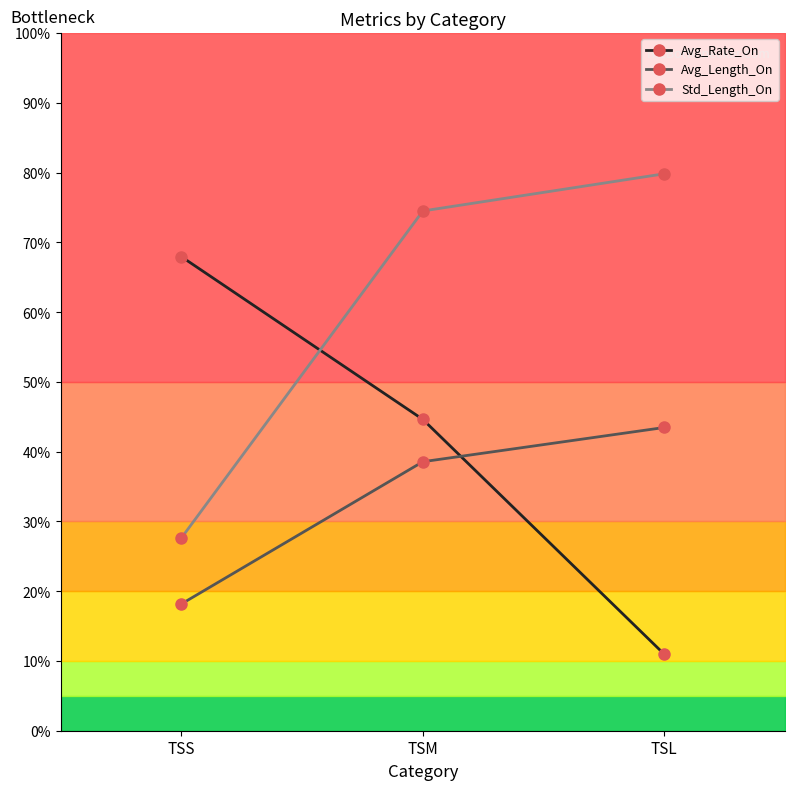

True or false: Std_Length_On has a value of 79.8 at TSL.

True